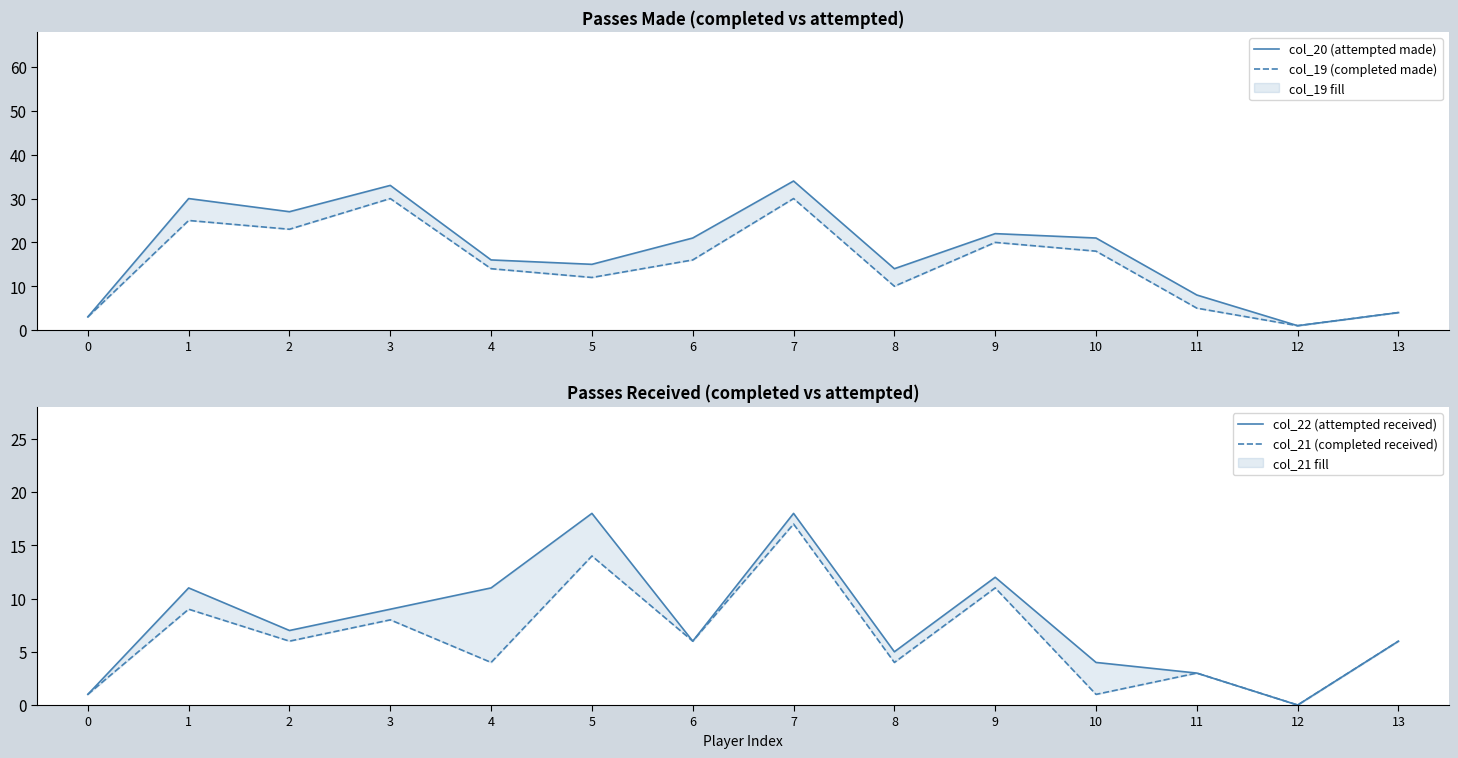

What is the difference between the highest and lowest values at 10?

20